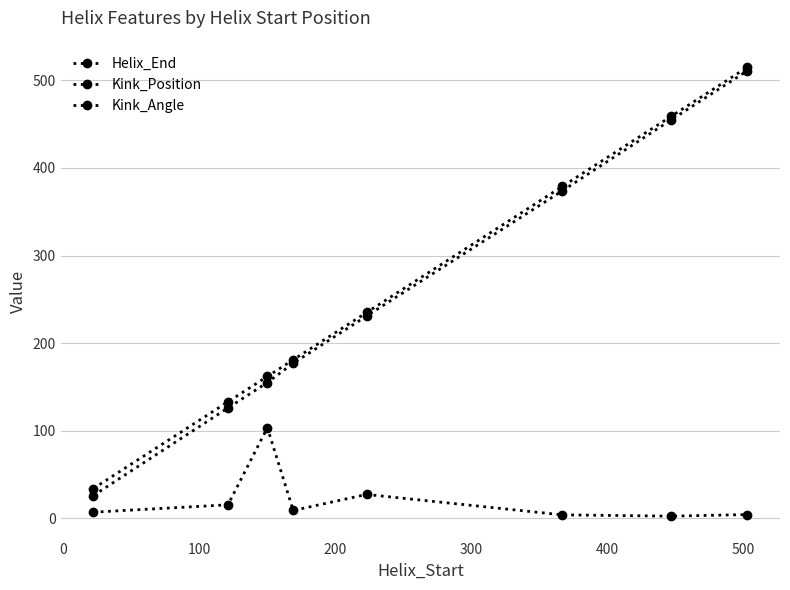

List the series in order of their peak value, highest first.

Helix_End, Kink_Position, Kink_Angle